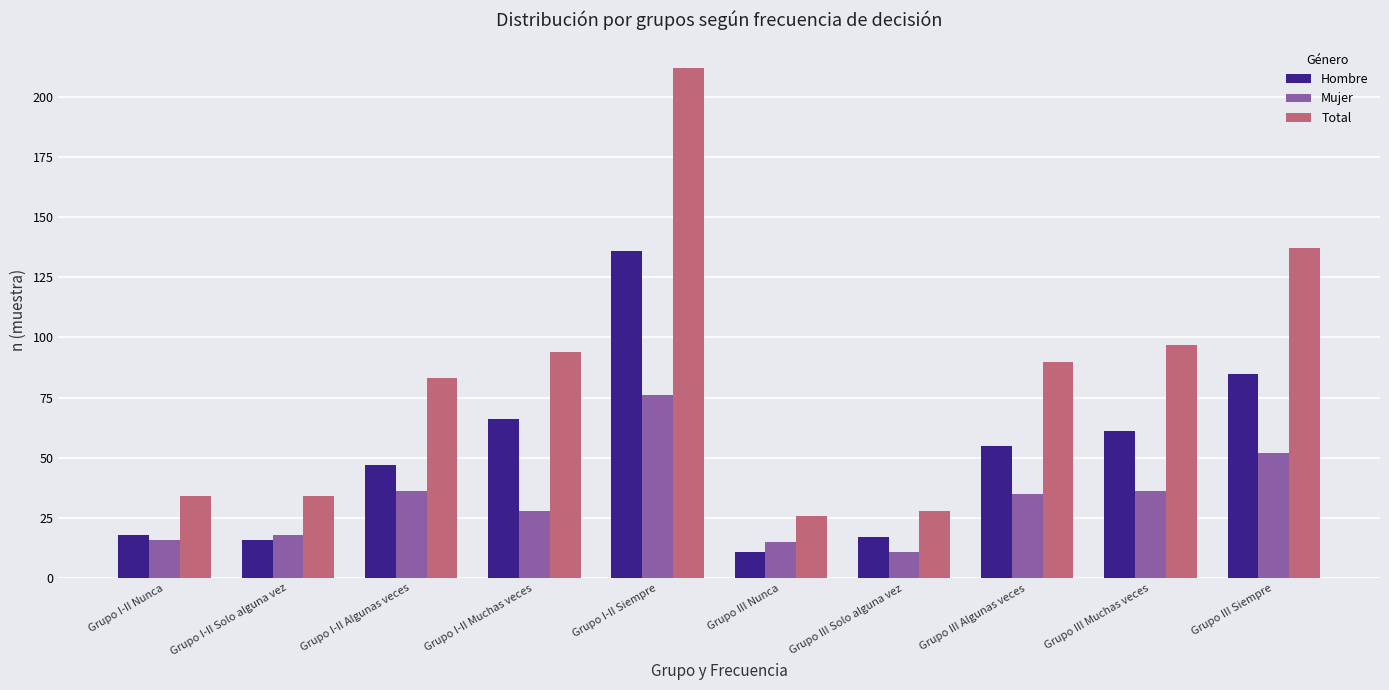

Which series has the largest range (max minus min)?

Total